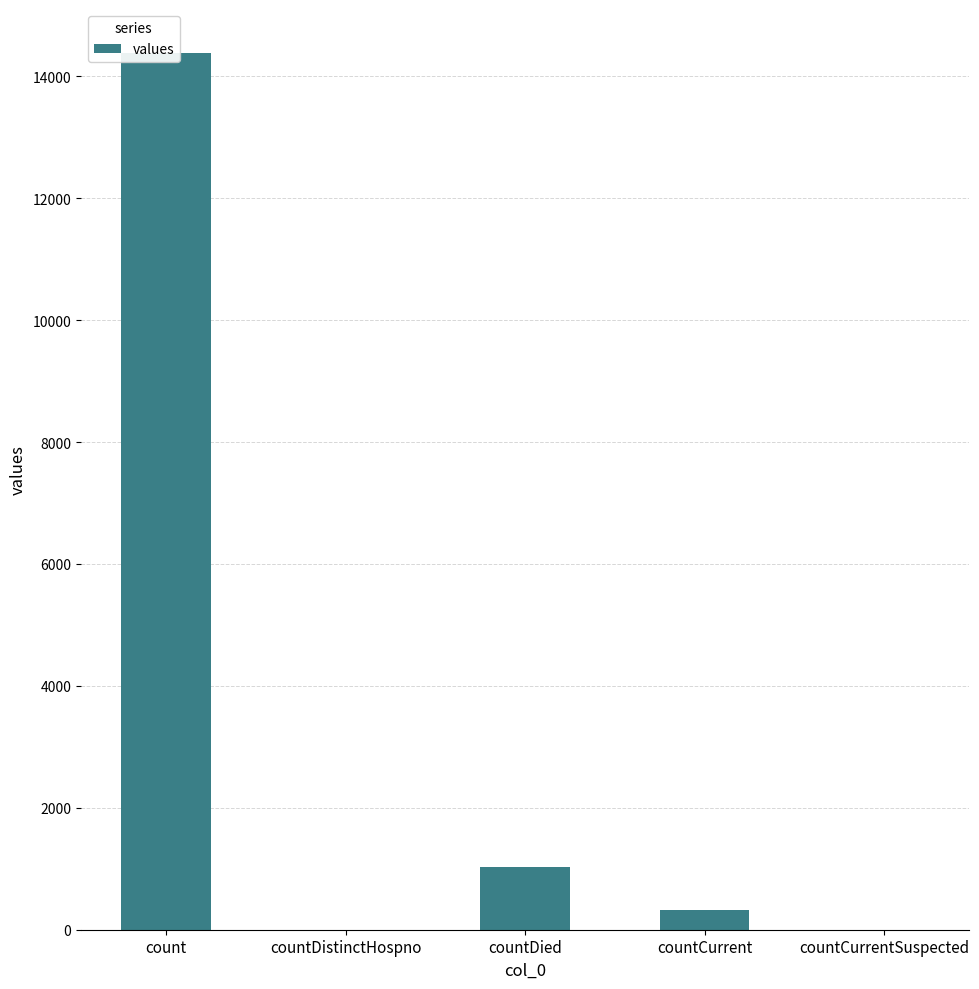

What position from the left is countCurrentSuspected?

5